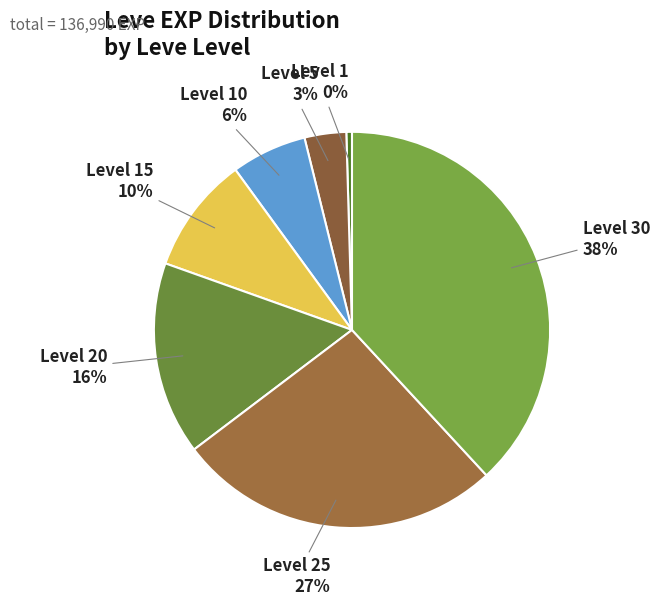

Which has a higher value, Level 30 or Level 25?

Level 30